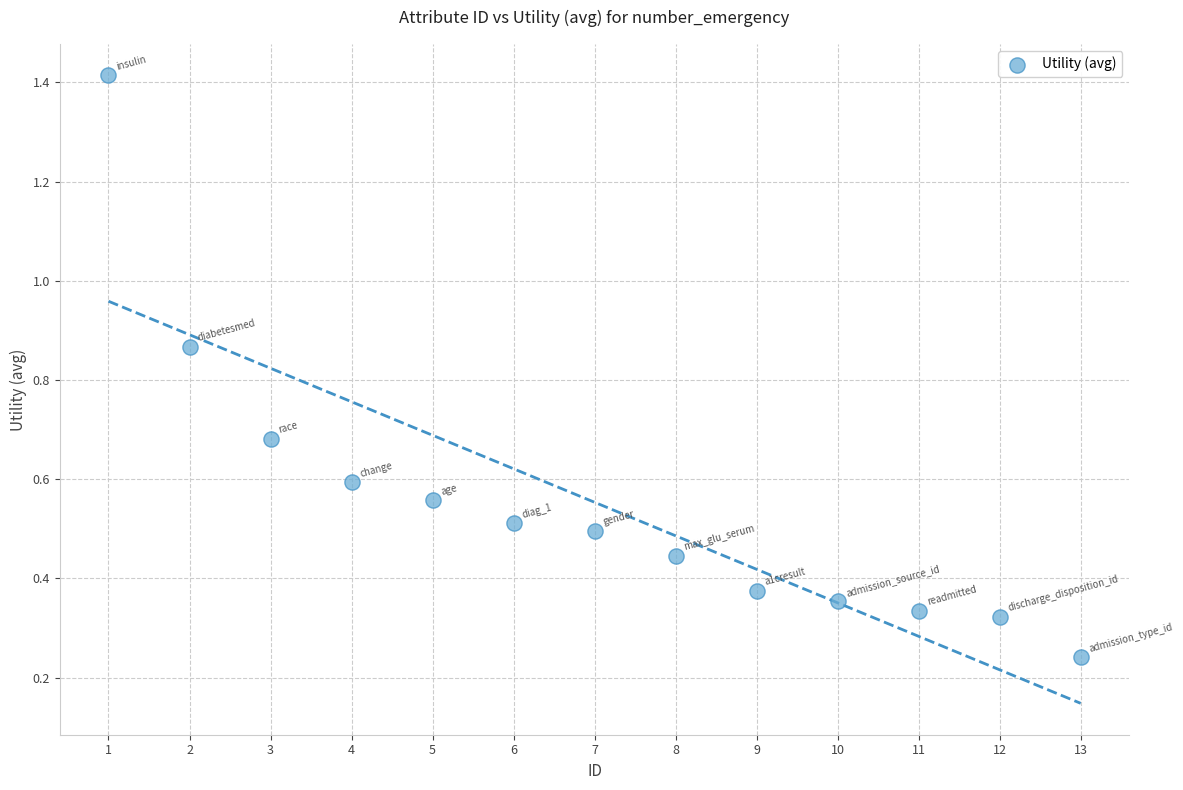

What is the range of Y values (max minus min)?

1.2